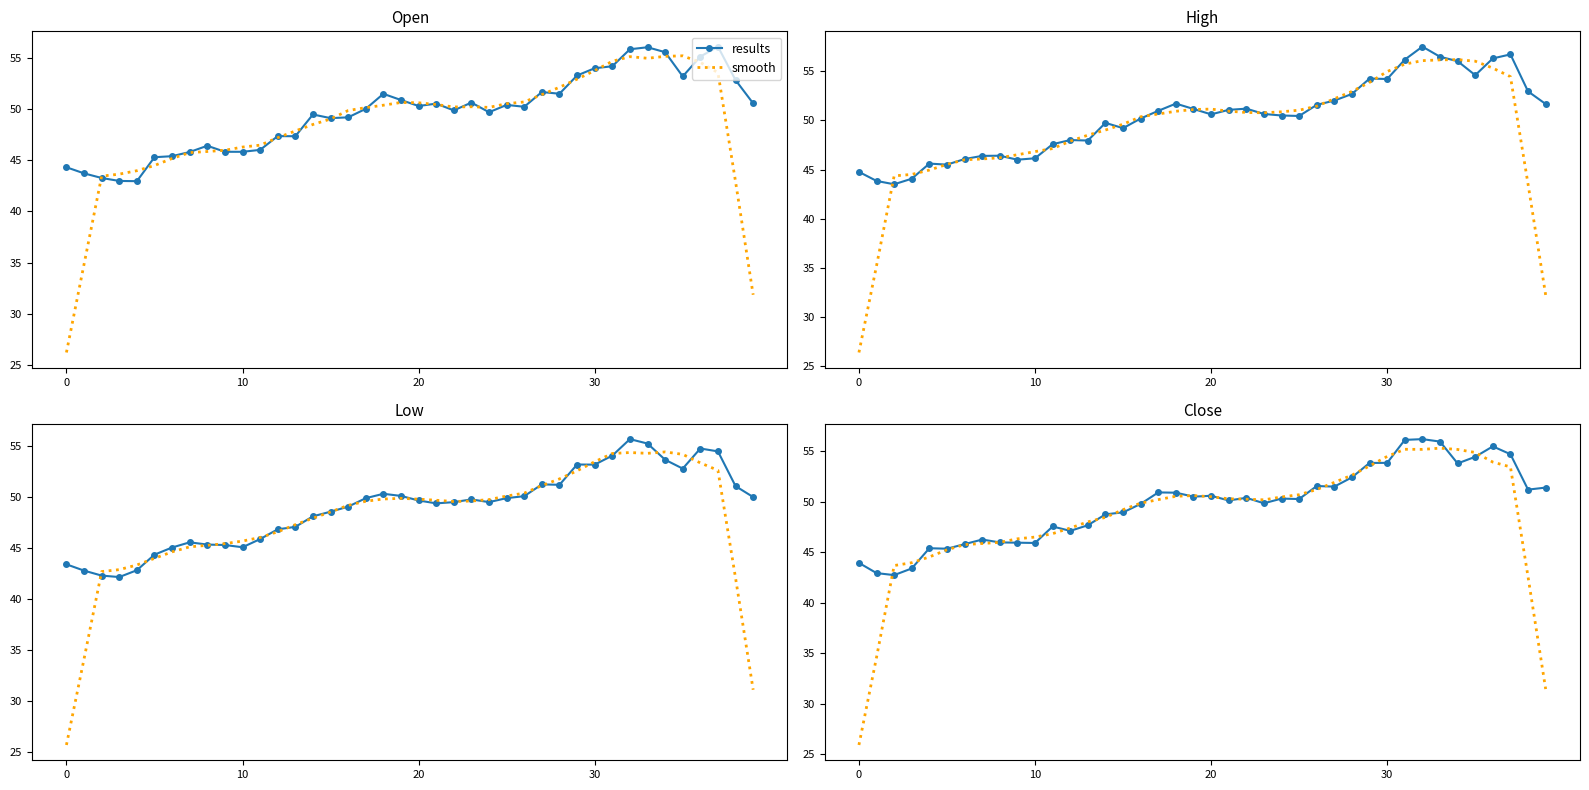

How many data points in smooth are less than 50?

19